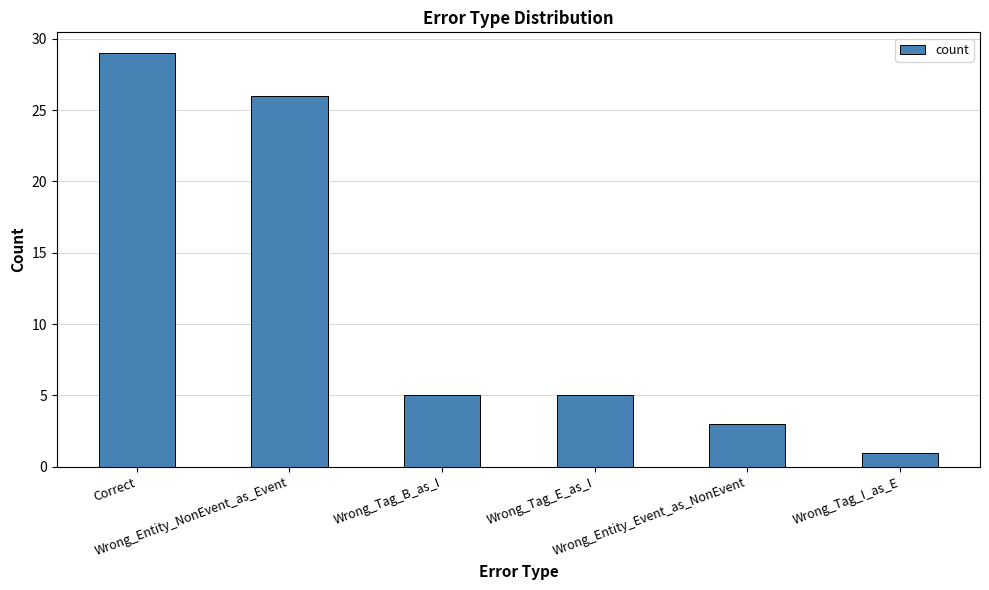

What is the difference between the second highest and second lowest values?

23